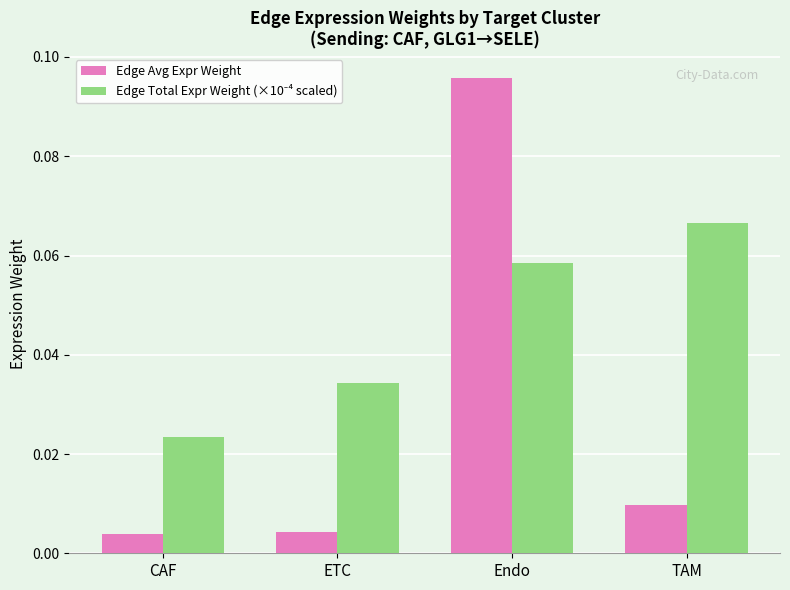

Which series has the widest spread of values?

Edge Avg Expr Weight